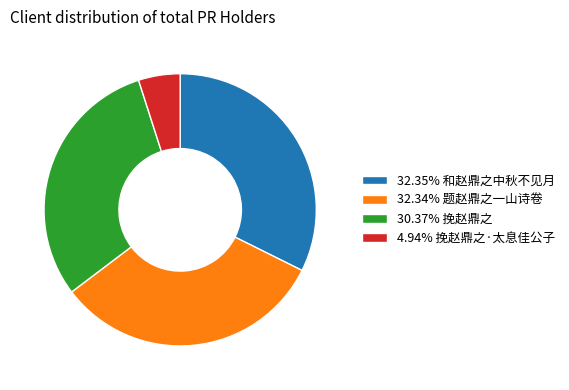

Does 30.37% 挽赵鼎之 account for over 50% of the chart?

No